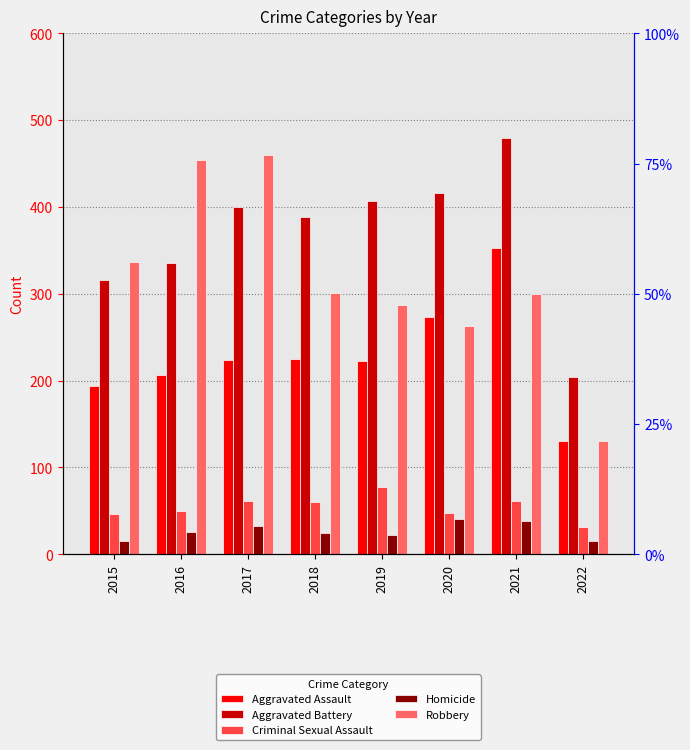

What is the value of the Aggravated Assault bar at the 5th from the left?

223